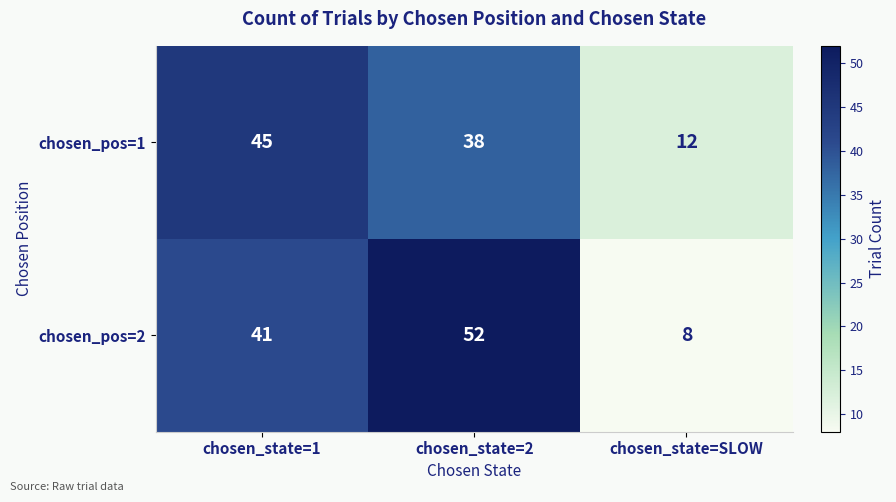

The chosen_pos=1 series shows 45 at chosen_state=1. True or false?

True